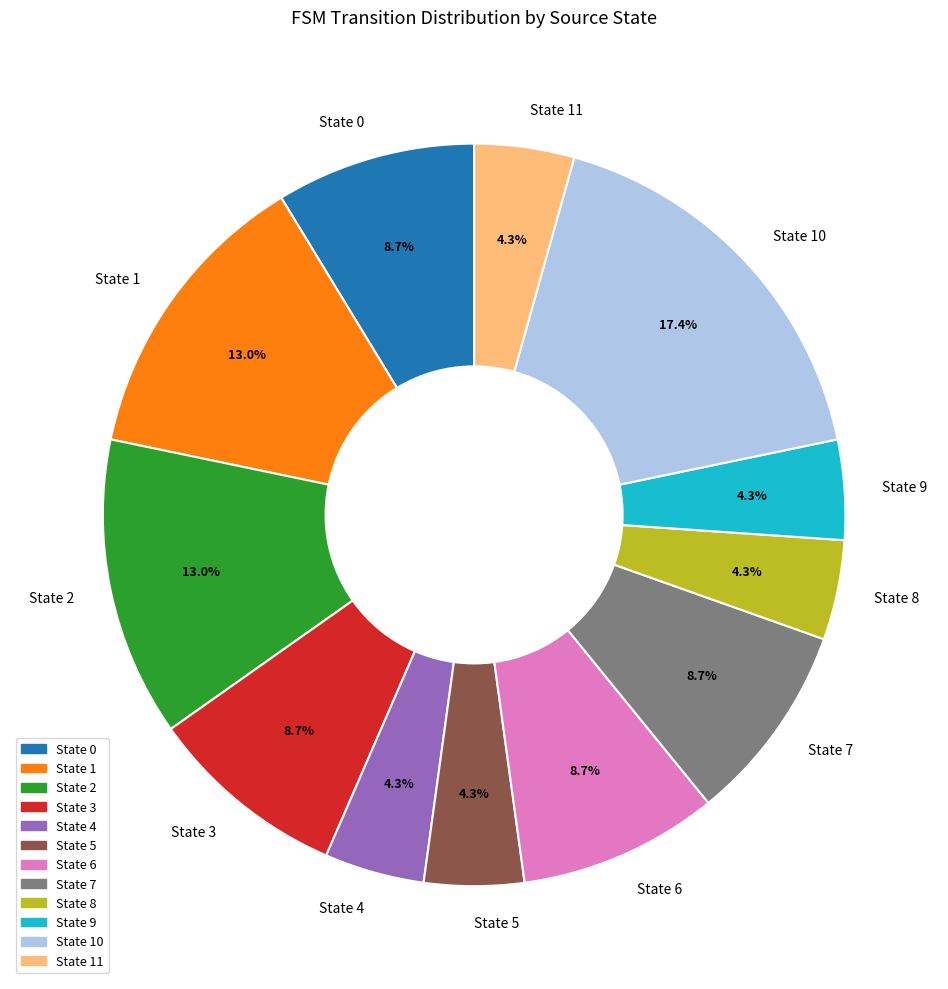

Does State 5 represent more than half of the total?

No